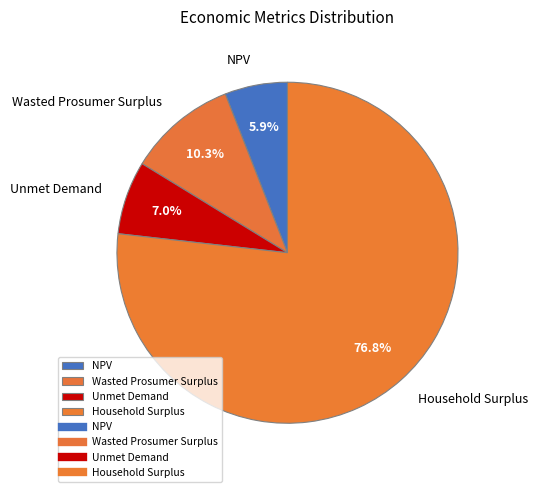

Does NPV account for over 50% of the chart?

No